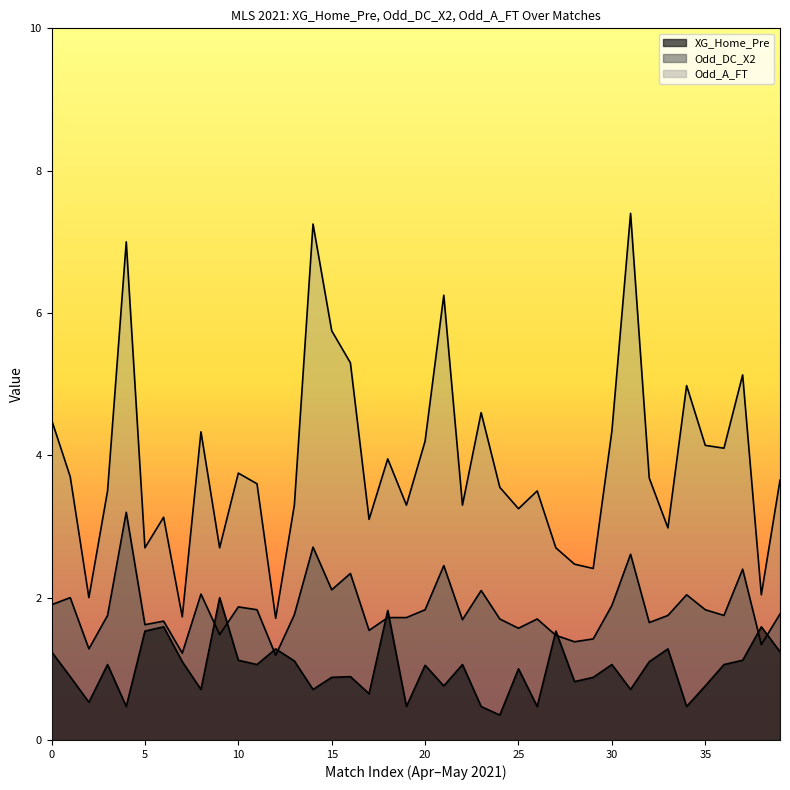

How many lines are shown in the chart?

3